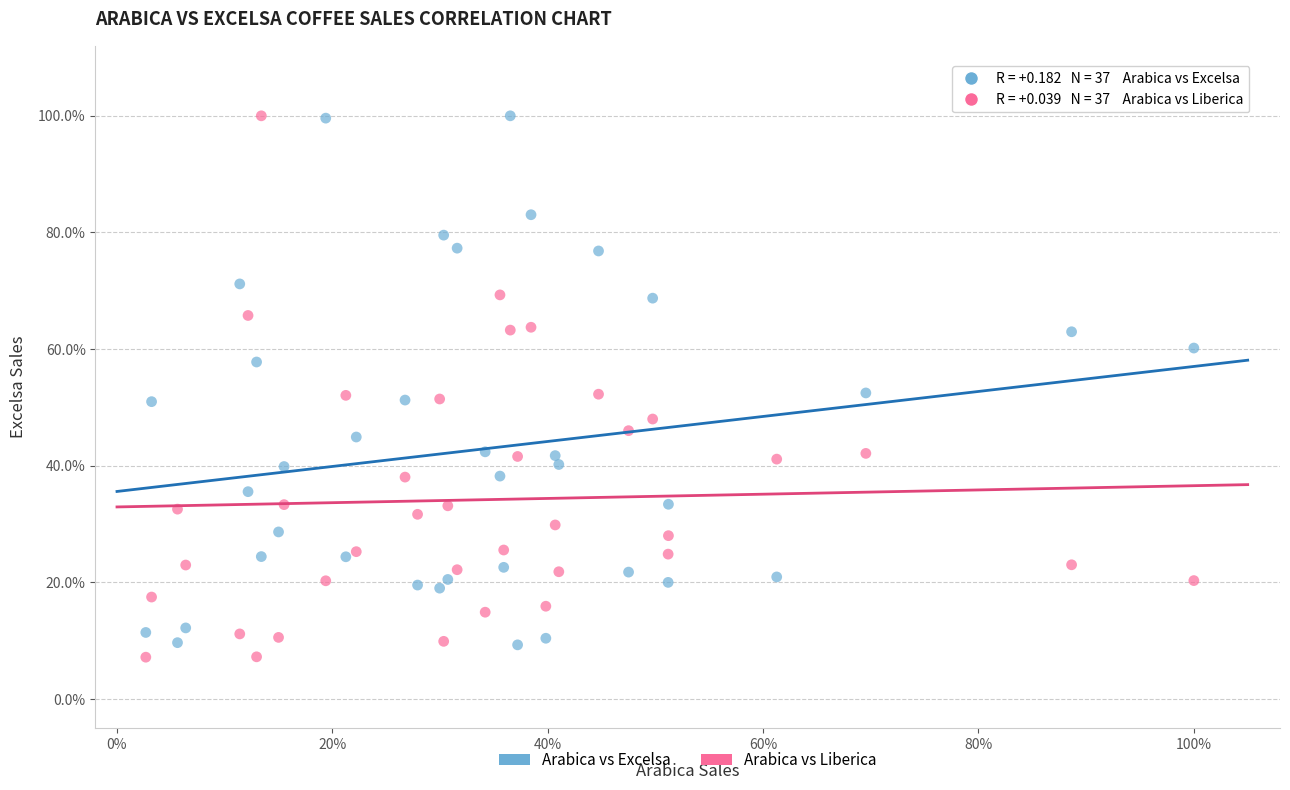

Which series reaches the minimum Y coordinate?

Arabica vs Liberica